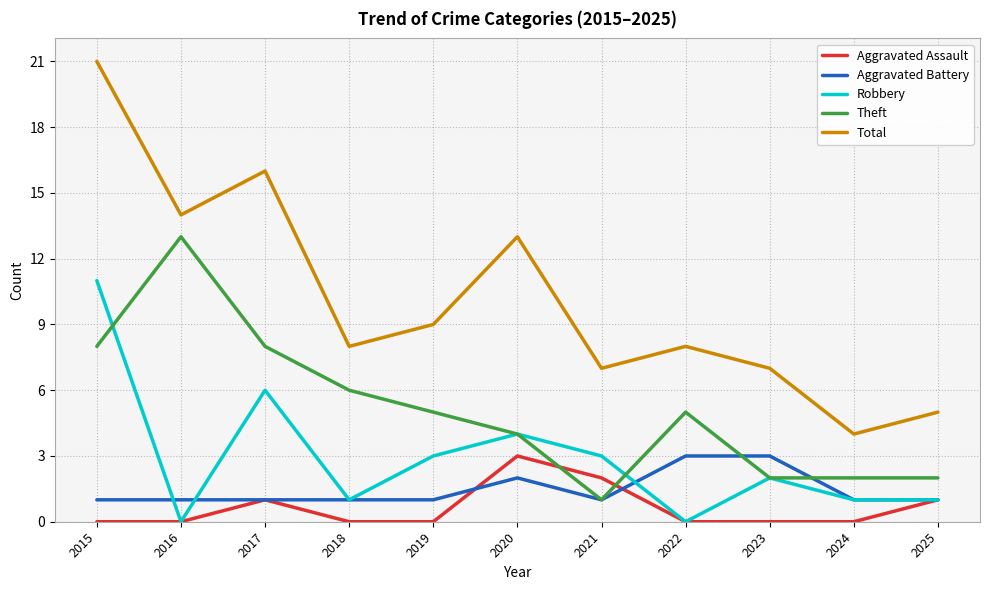

How many times do Theft and Aggravated Assault cross each other?

2